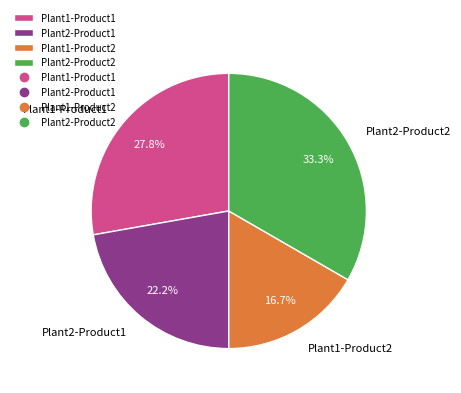

How much of the chart is everything except Plant1-Product2?

83.3%